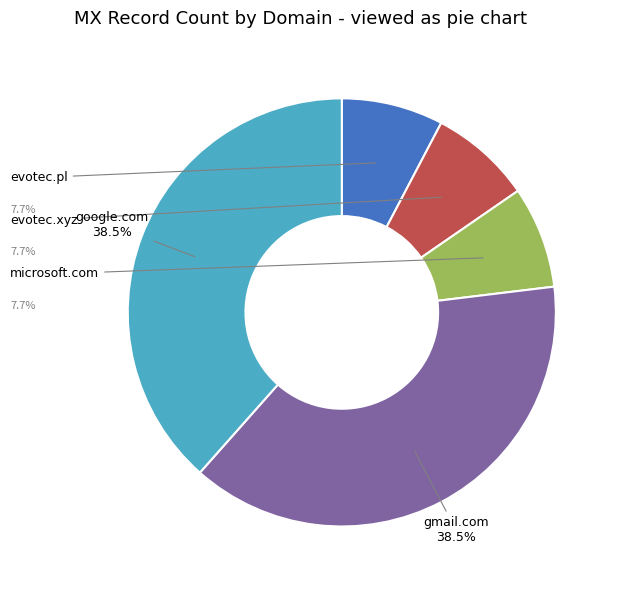

What is the smallest slice in the pie chart?

evotec.pl